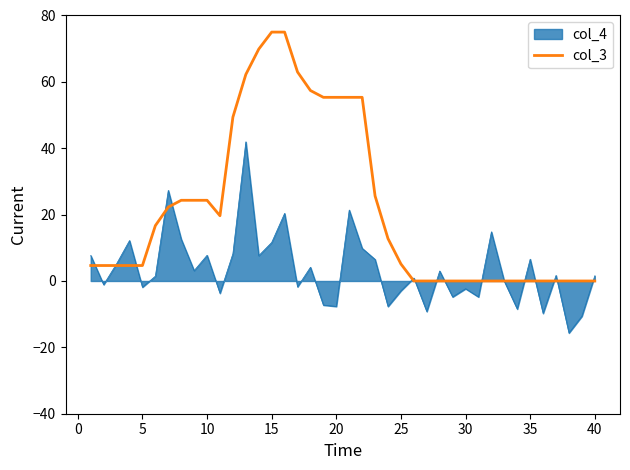

List the series in order of their overall mean, lowest first.

col_4, col_3